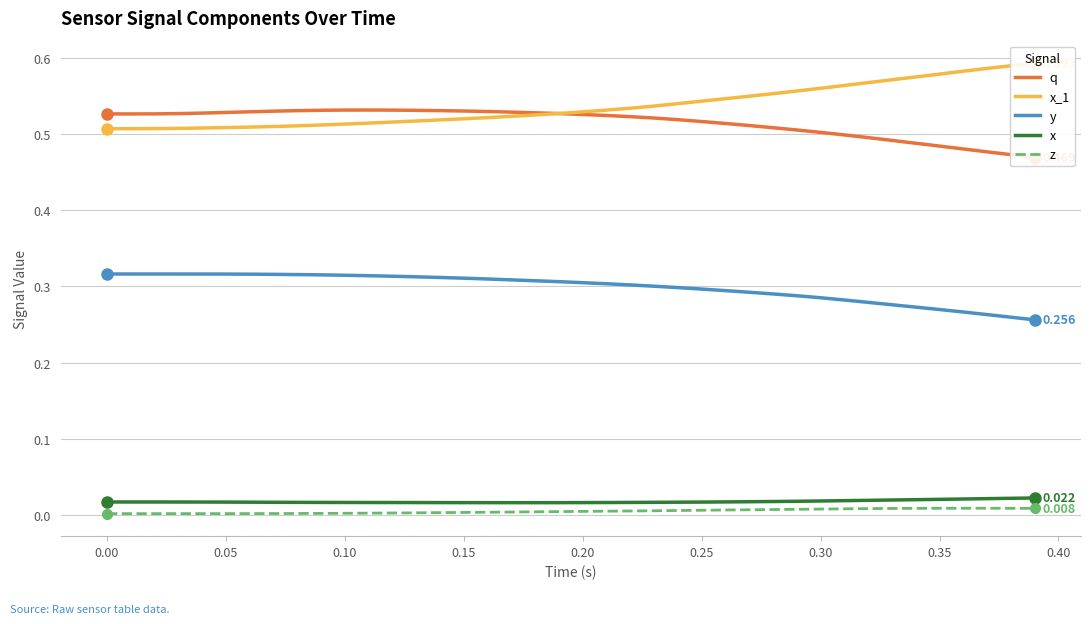

Which series has the largest range (max minus min)?

x_1